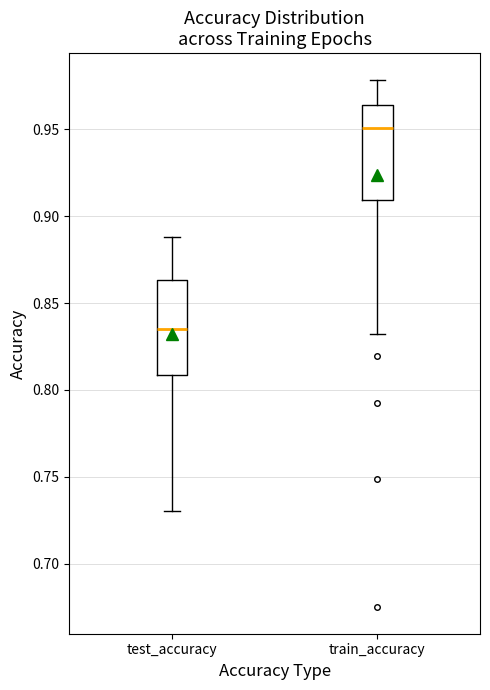

Reading left to right, transcribe this box plot: for each box, give where its median line is, the range the box spans, and where its two whiskers end, as read against the y-axis. The values are not printed on the chart, so give them approximately, as read against the axis.

test_accuracy: median 0.835, box 0.810 to 0.865, whiskers 0.730 to 0.890
train_accuracy: median 0.950, box 0.910 to 0.965, whiskers 0.830 to 0.980